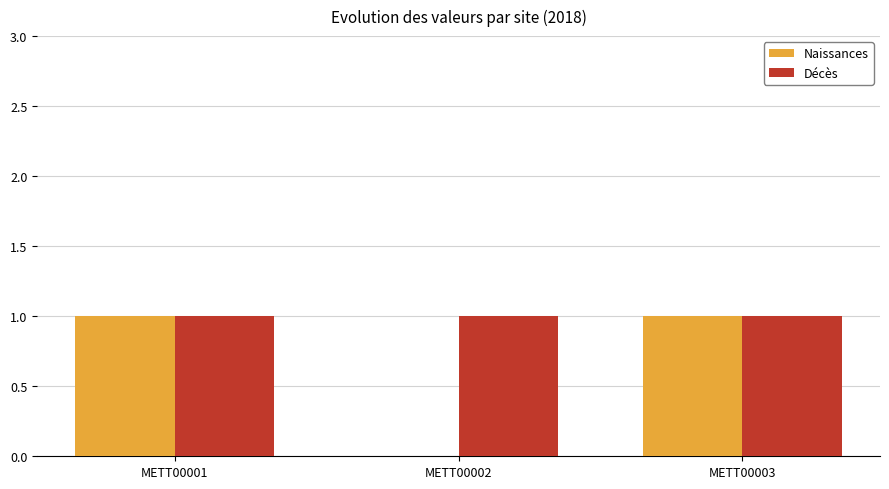

Count the Naissances values in the range 0 to 1.

3